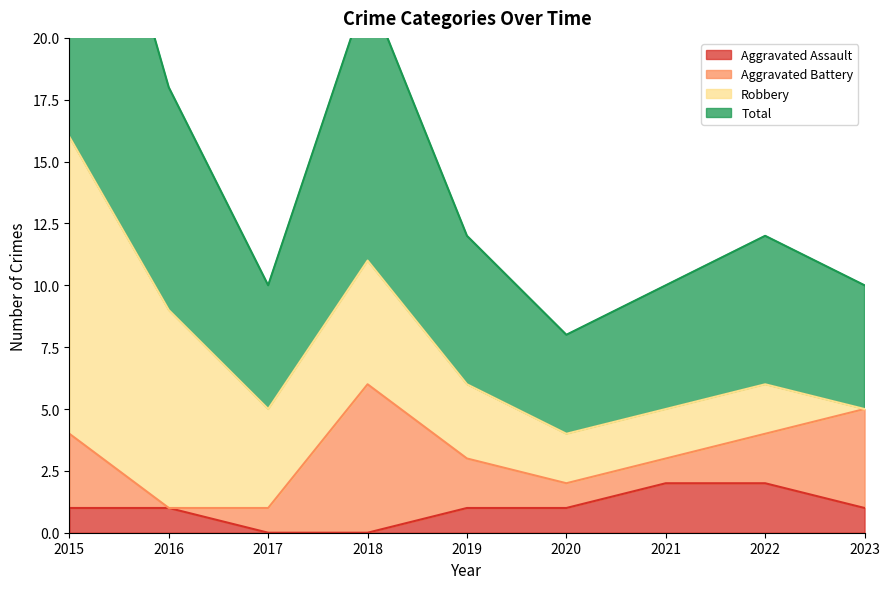

Is it true that Aggravated Assault equals 1 at 2020?

True